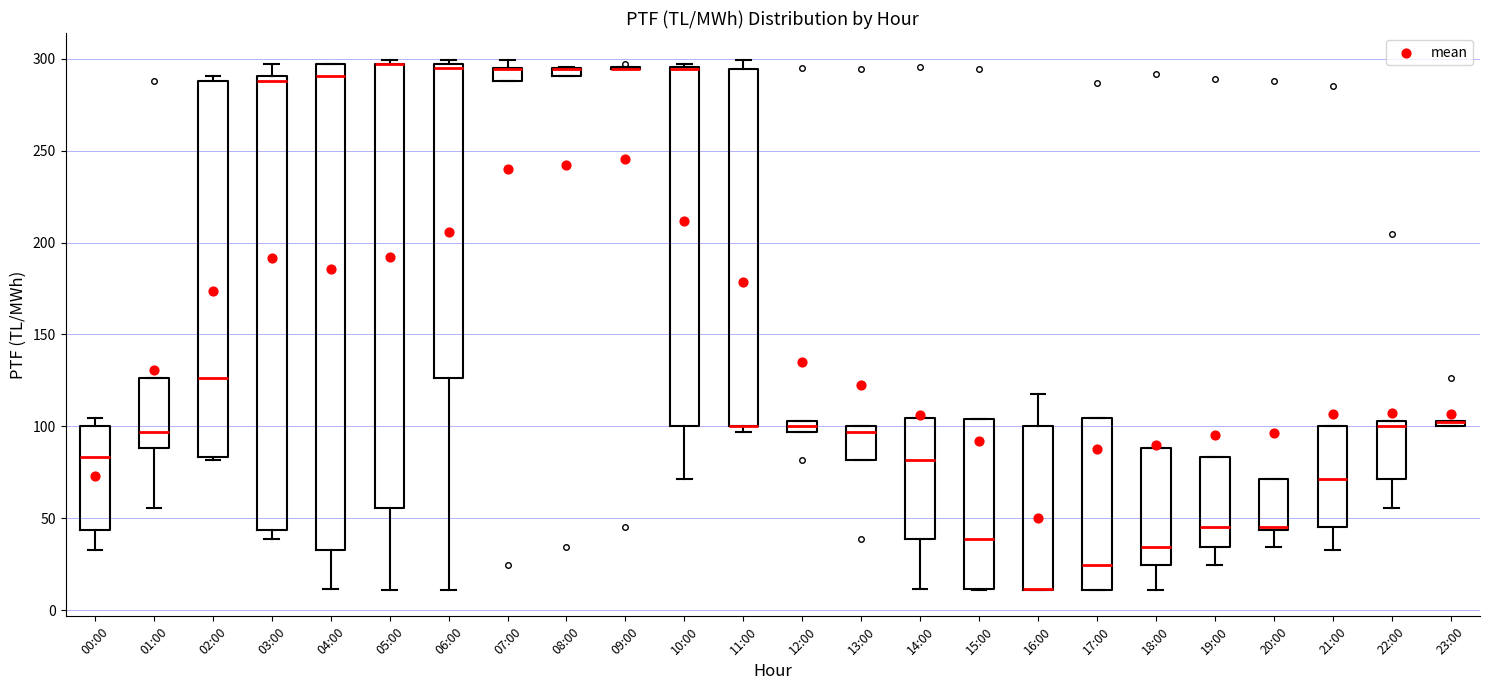

Where is the lower edge of the box for 03:00 on the y-axis? The values are not printed on the chart, so give them approximately, as read against the axis.

45